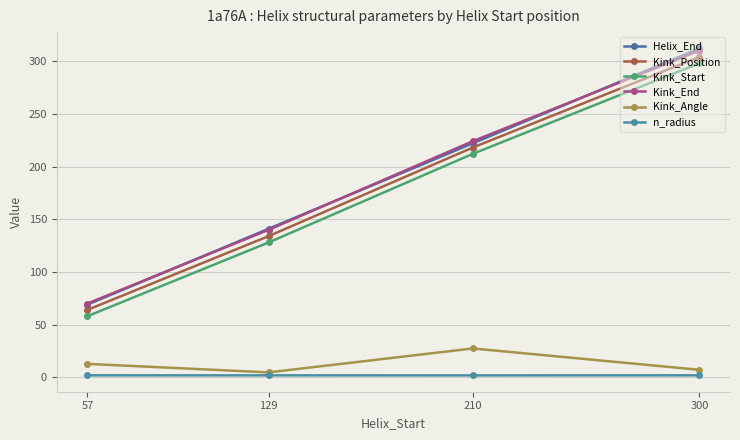

Is the value of Kink_Position at 300 greater than the value of Kink_End at 300?

No